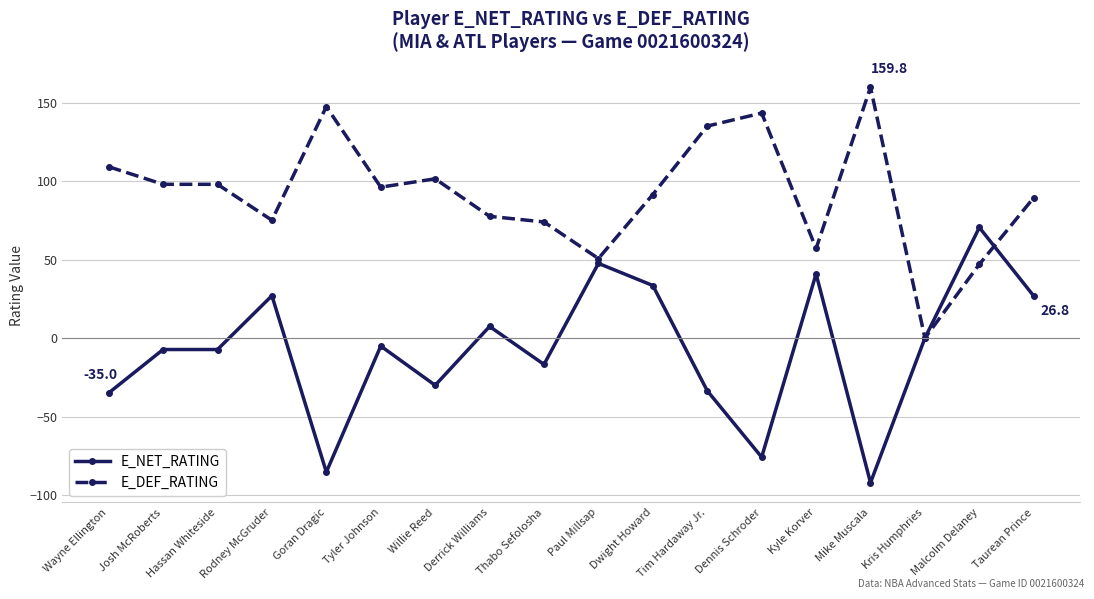

What is the difference between the second highest and minimum values in the E_DEF_RATING series?

147.5